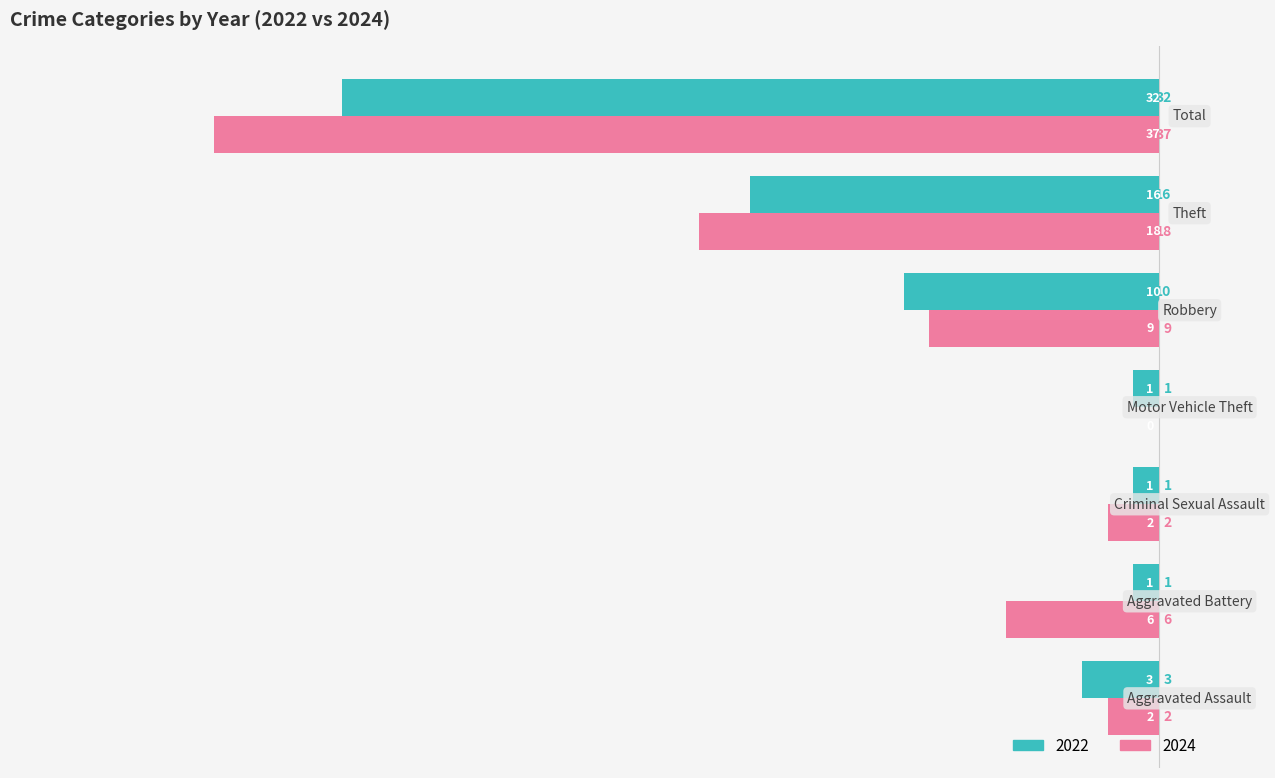

Is the value of 2022 at Total greater than the value of 2024 at Motor Vehicle Theft?

Yes